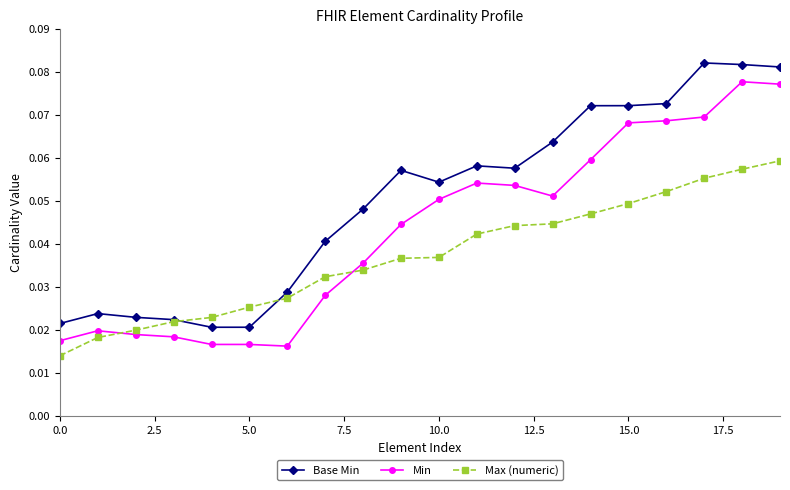

How many Max (numeric) values are between 0 and 1?

20